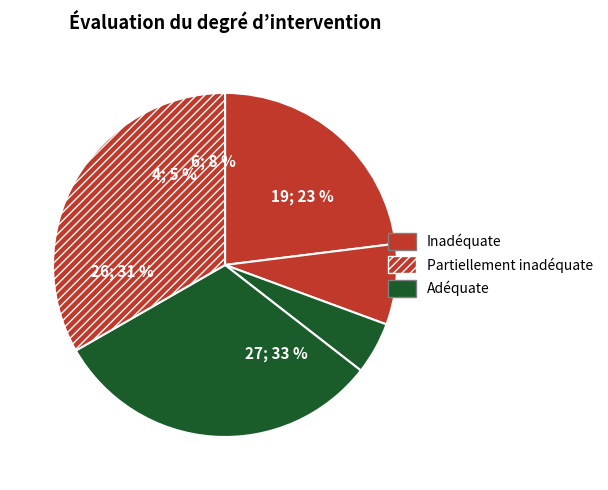

To the nearest percent, what is the difference between the largest and smallest slice percentages?

28%